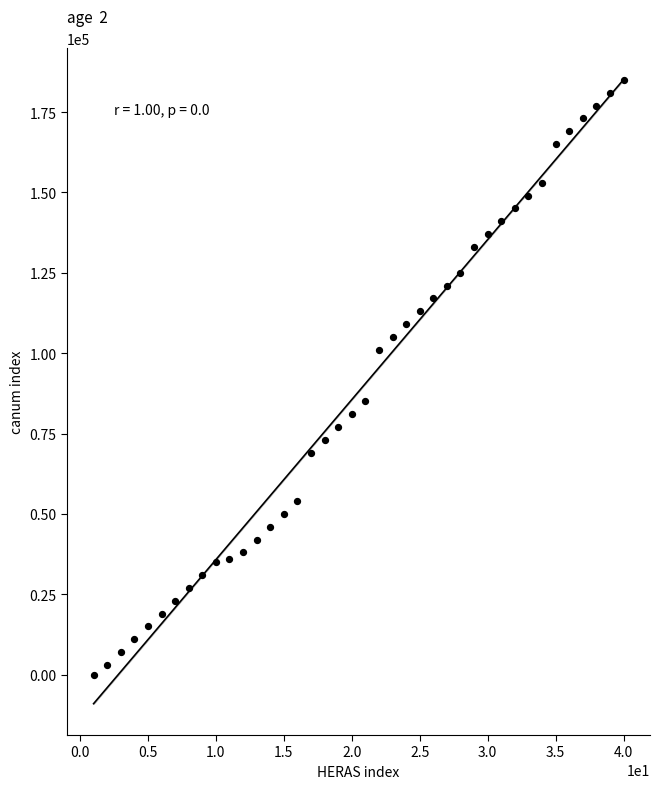

What is the range of Y values (max minus min)?

185000